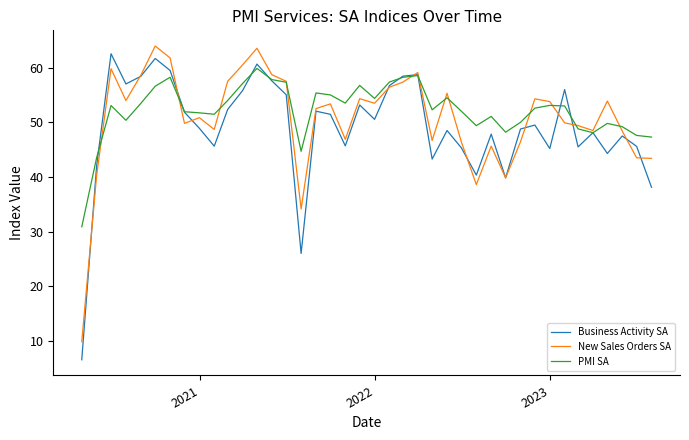

What is the maximum value shown in the chart?

64.0